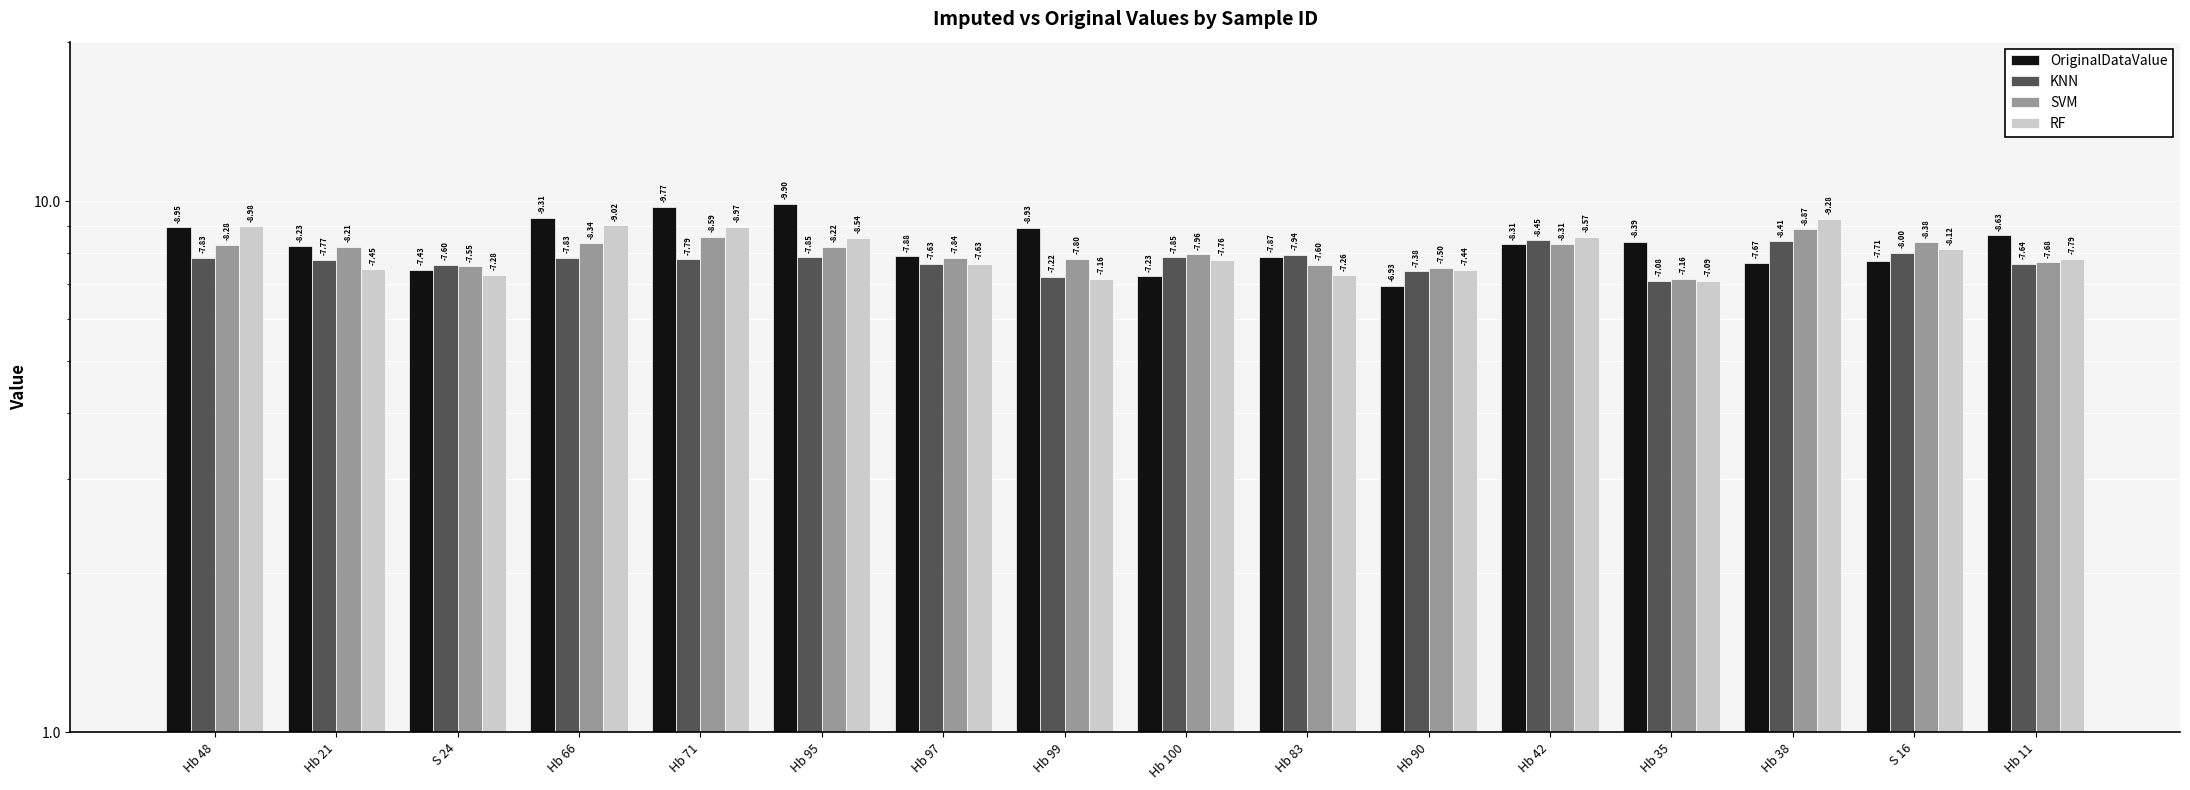

What is the sum of the OriginalDataValue values at S 24 and Hb 38?

15.1